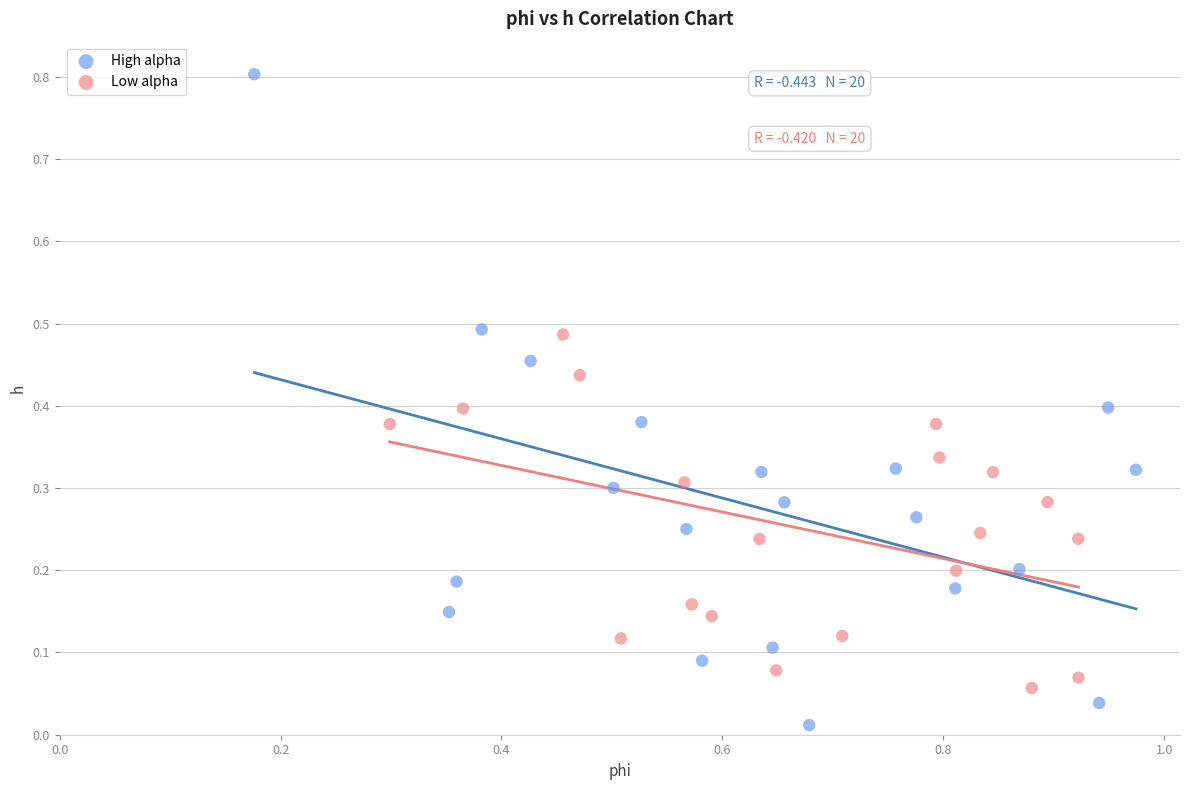

What are all the series names shown in the legend?

High alpha, Low alpha